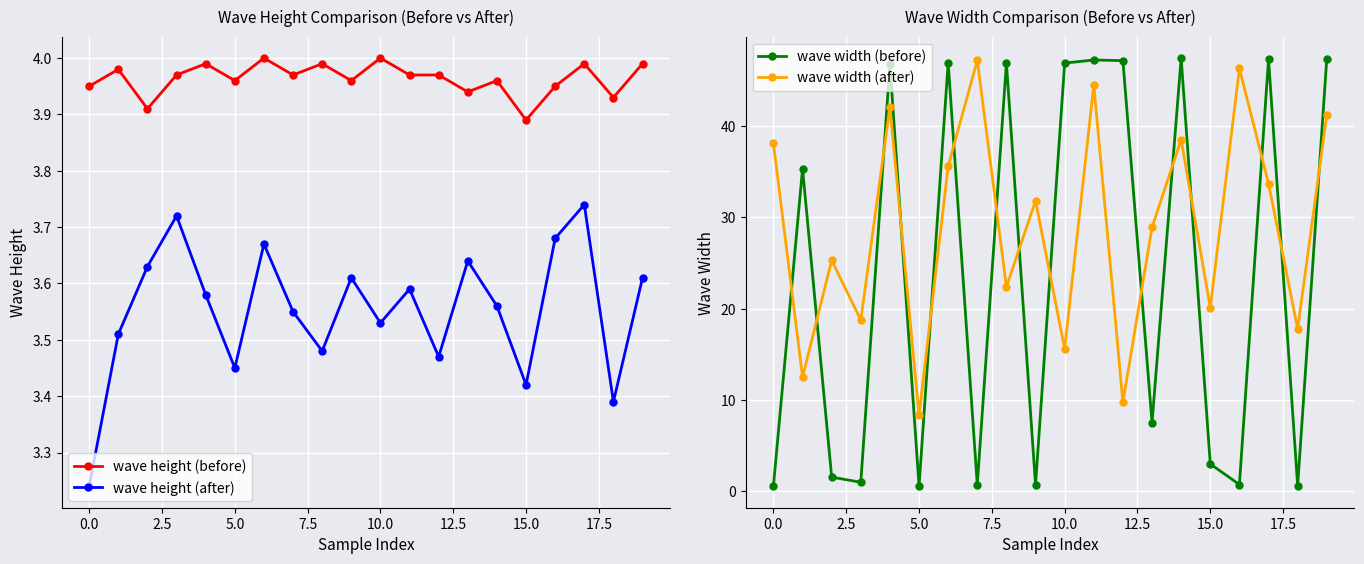

Which series ends up on top after the final intersection of wave width (before) and wave height (after)?

wave width (before)